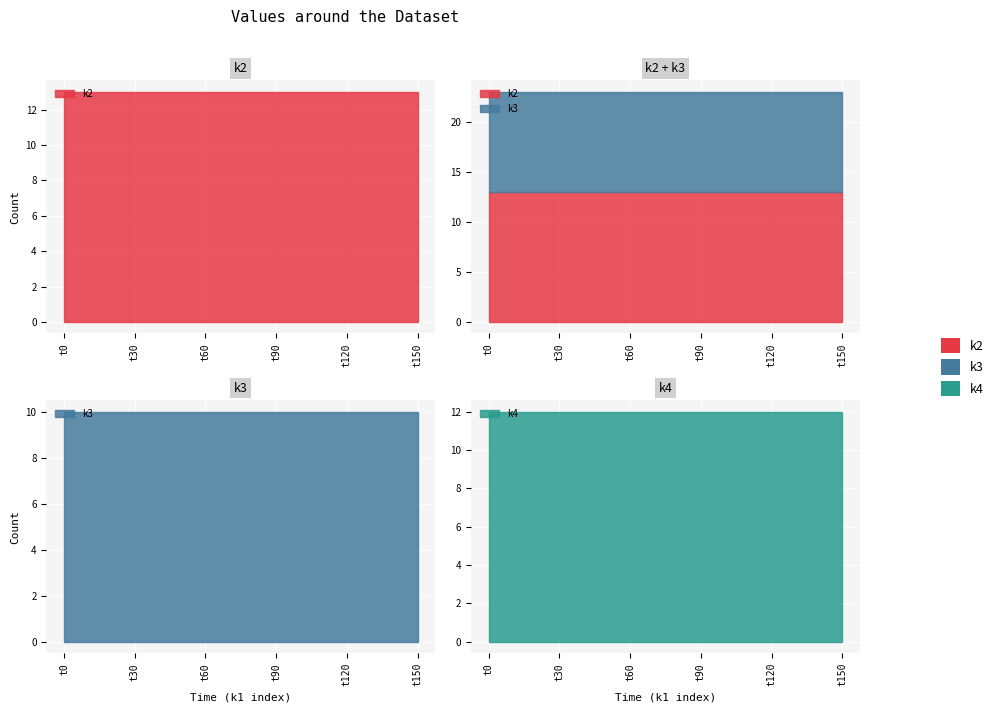

What is the sum of all k2 values?

208